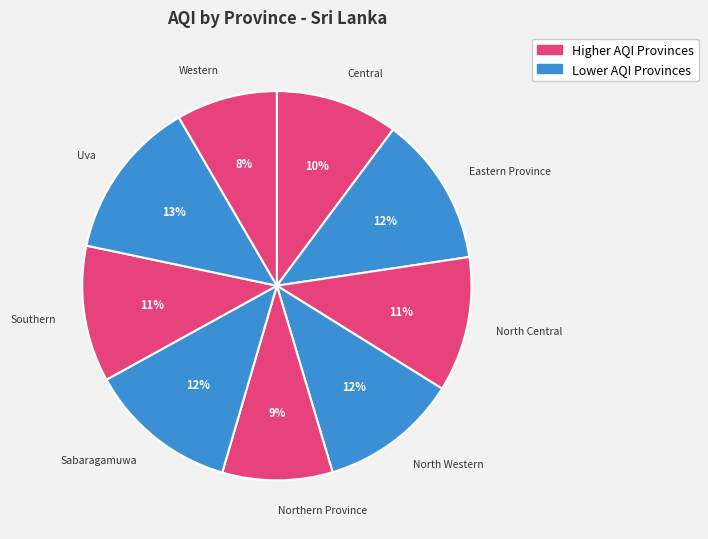

Is there any slice that represents more than half of the pie?

No